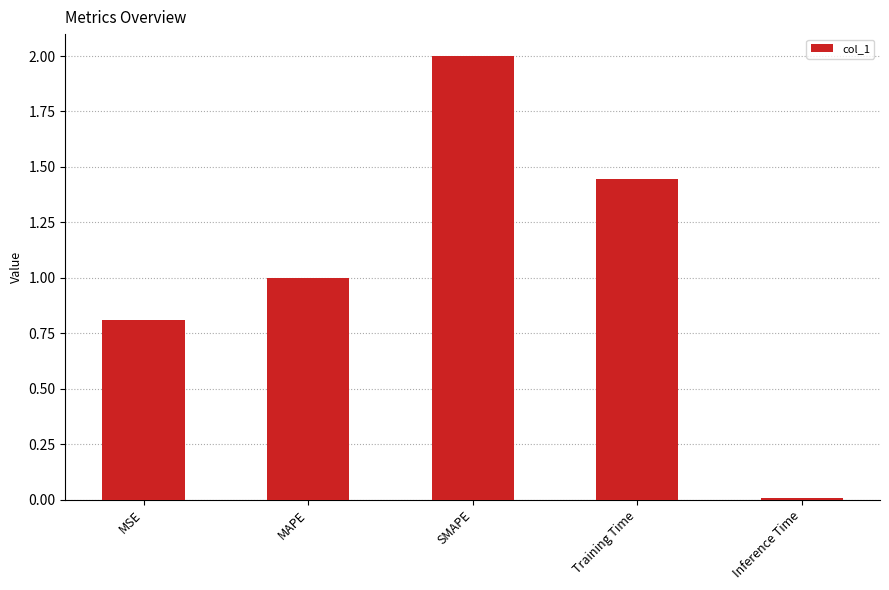

At which category does the chart reach its minimum across all series?

Inference Time